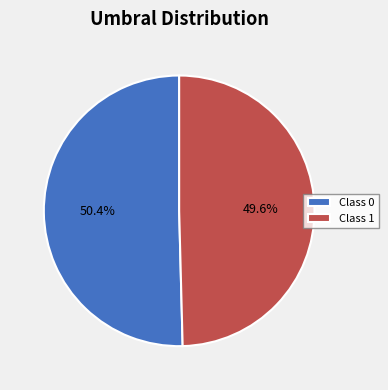

Rank the categories by value from highest to lowest.

Class 0, Class 1